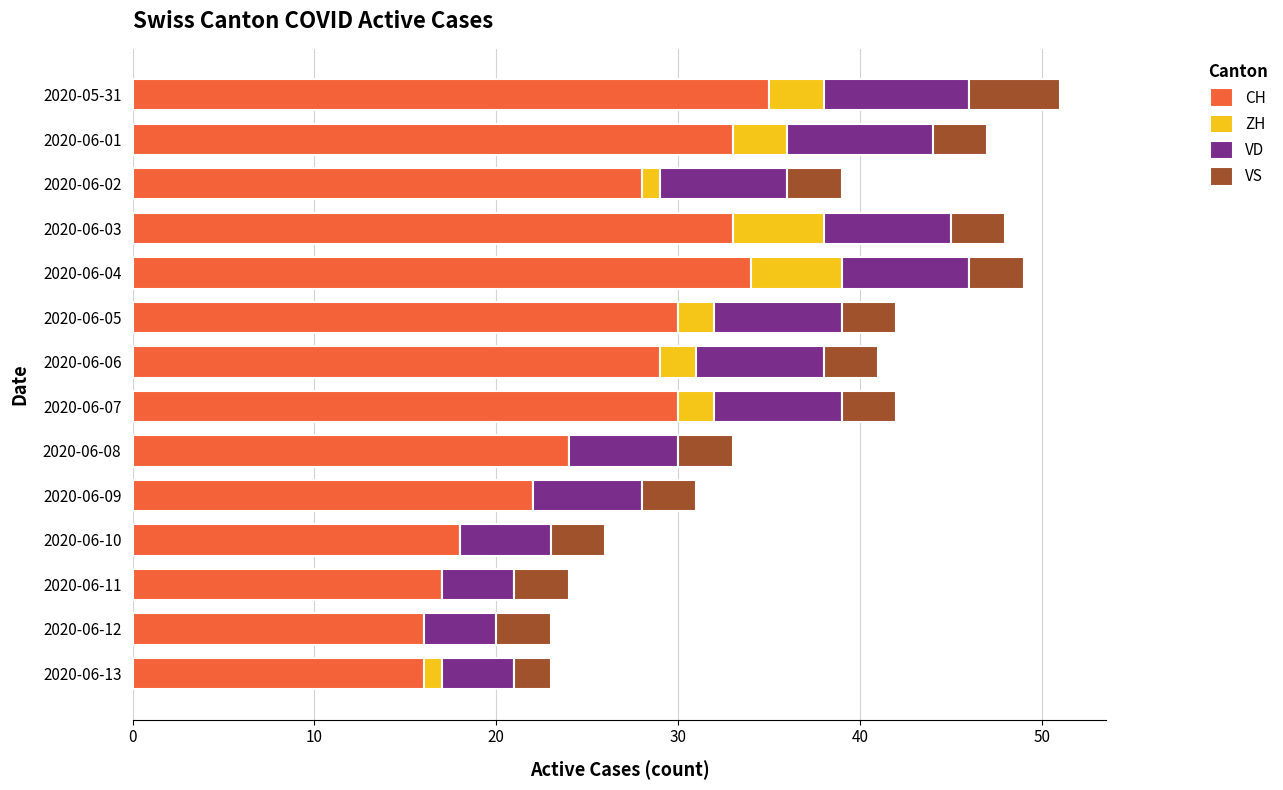

What is the total value across all series at 2020-05-31?

51